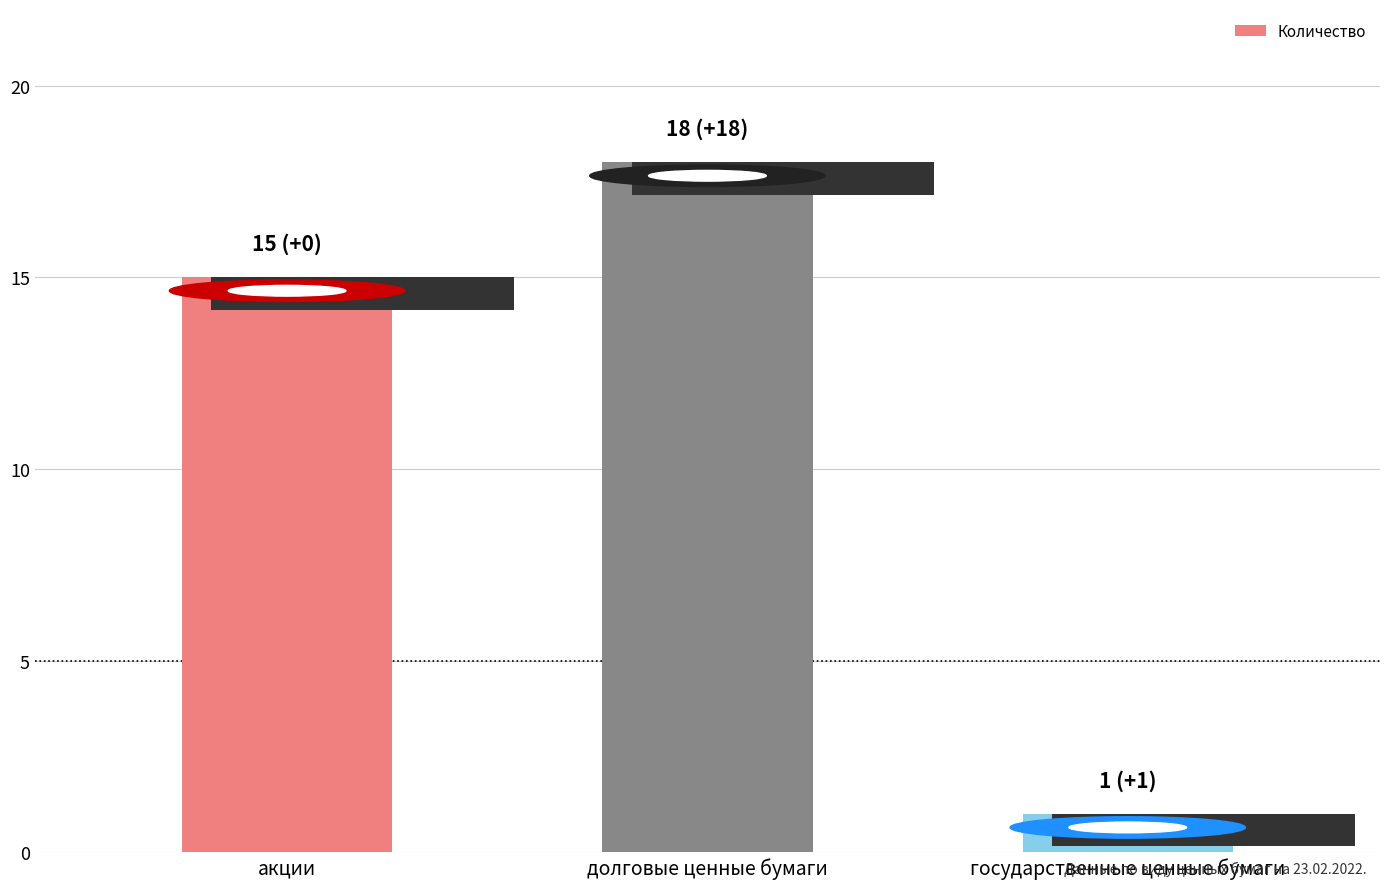

What is the value of the 3rd bar from the left?

1